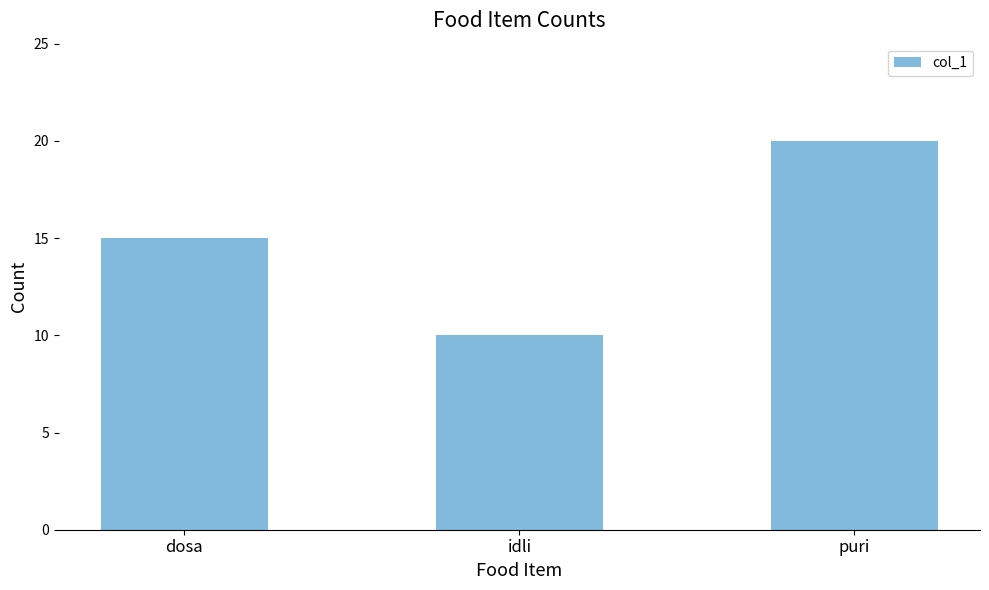

Does the chart contain stacked bars?

No